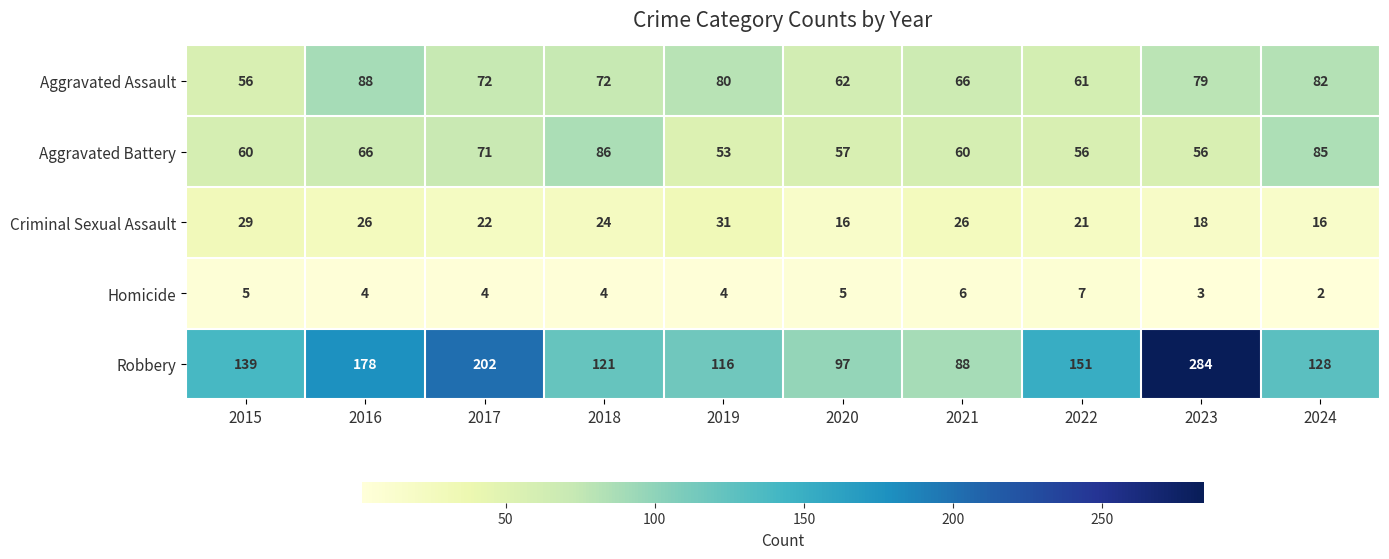

What is the difference between the maximum and second lowest values in the Homicide series?

4